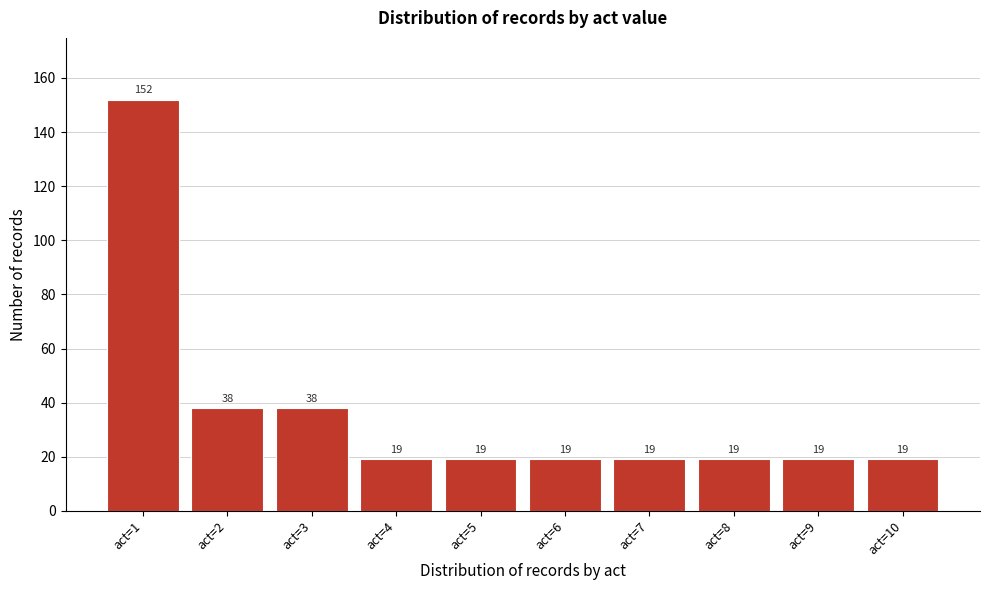

Reading right to left, transcribe all the data shown in this chart.

19	19	19	19	19	19	19	38	38	152